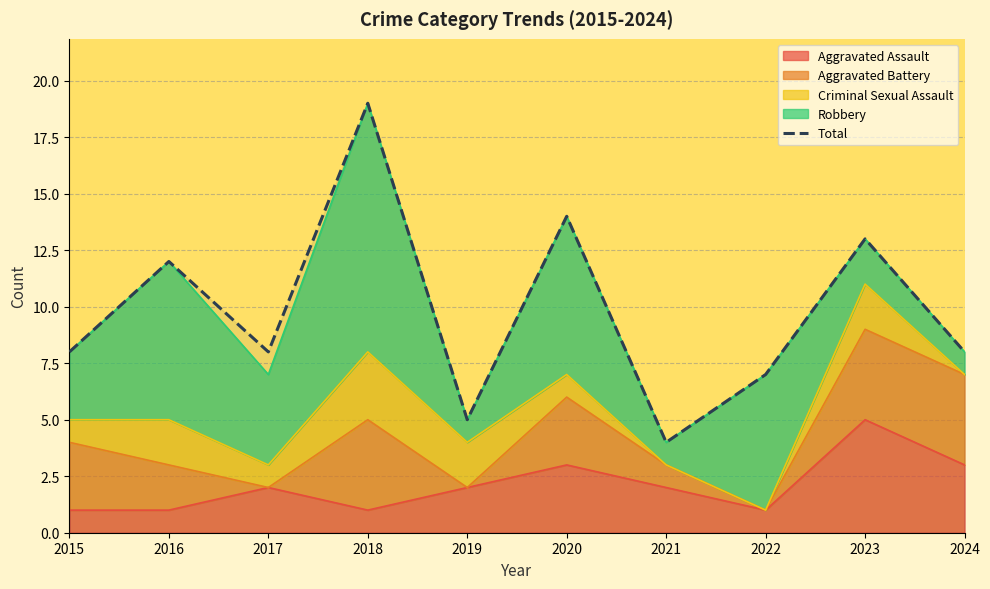

True or false: the data shows 4 at 2024.

False